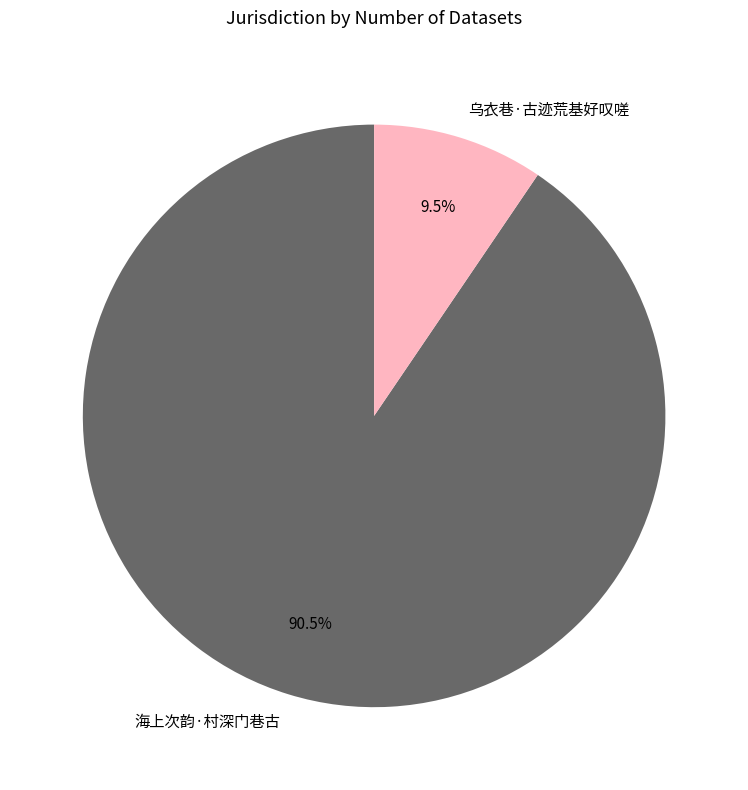

Count the number of slices in the pie.

2